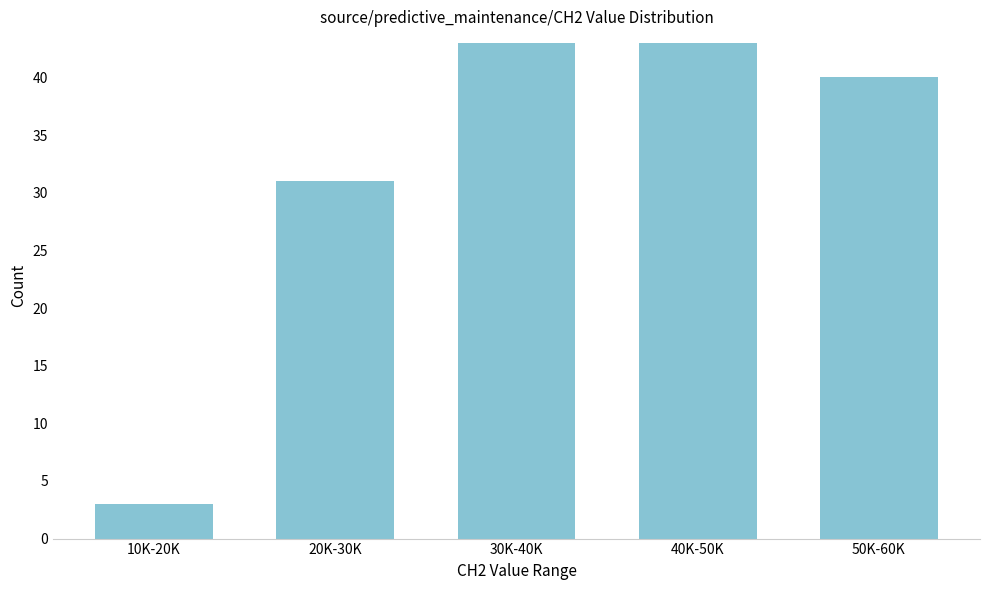

Reading right to left, transcribe all the data shown in this chart.

40	43	43	31	3